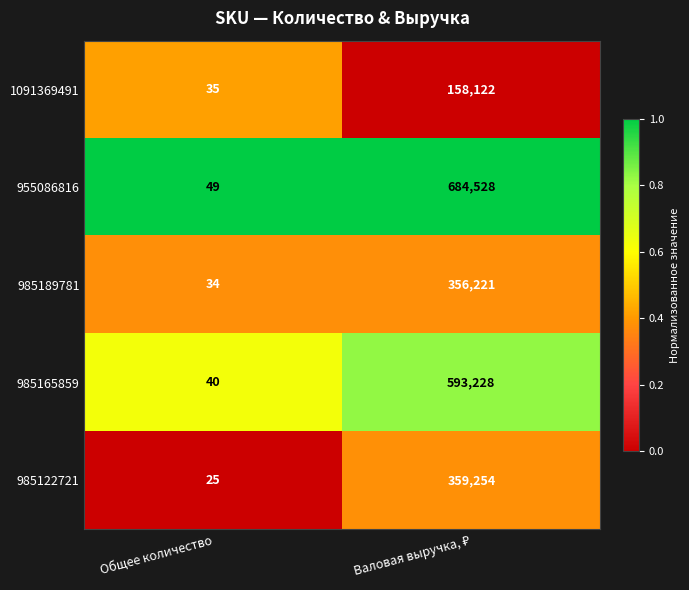

Is it true that 955086816 equals 49 at Общее количество?

True